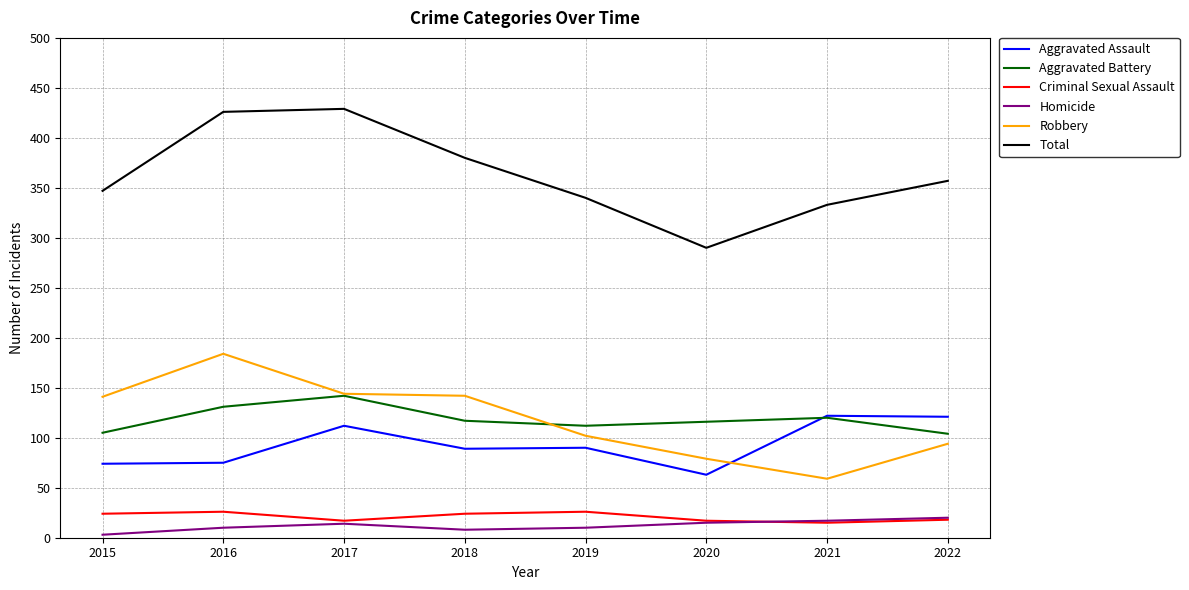

What is the greatest value displayed?

429